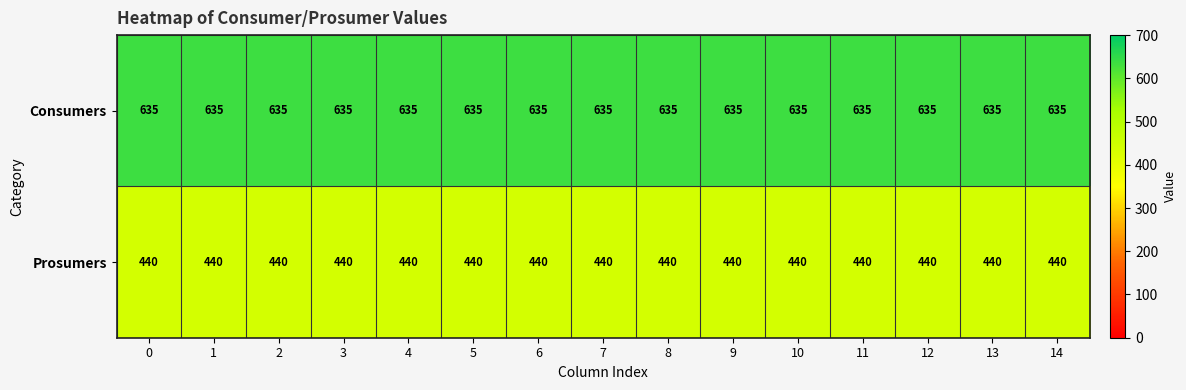

What is the sum of all Consumers values?

9525